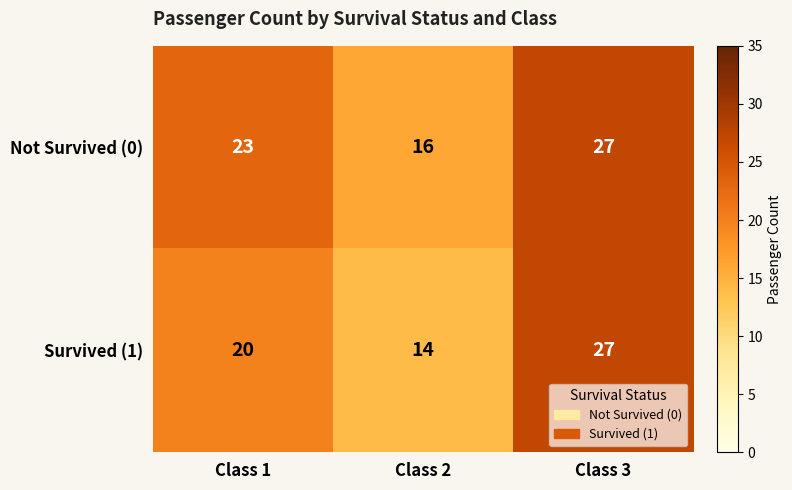

Reading left to right, transcribe all the data shown in this chart.

Not Survived (0): Class 1=23	Class 2=16	Class 3=27
Survived (1): Class 1=20	Class 2=14	Class 3=27